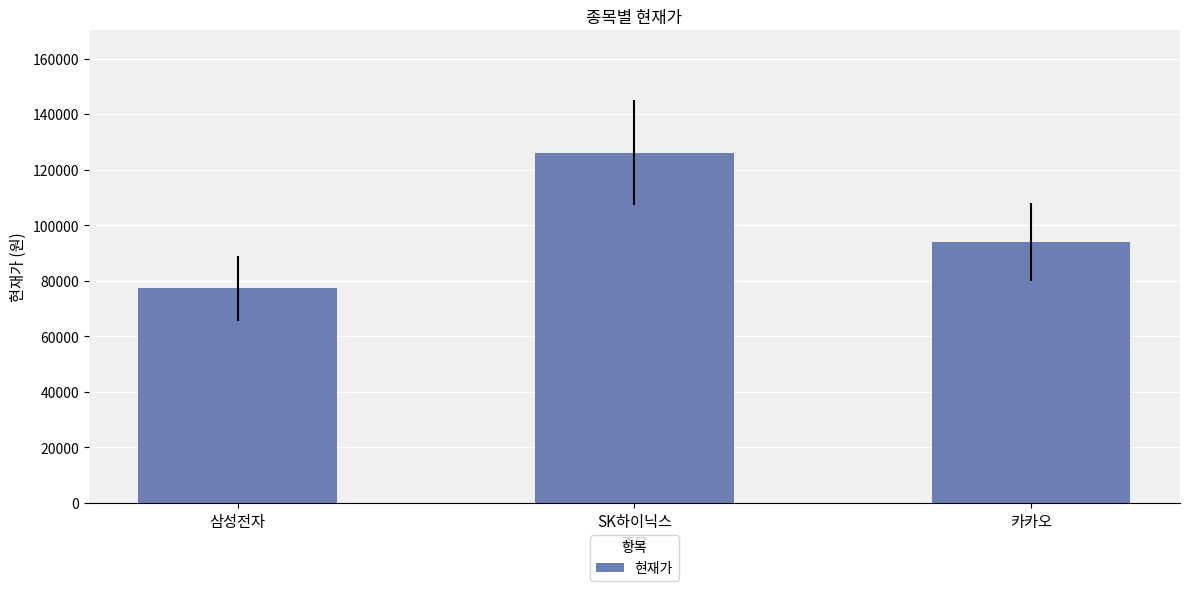

At which category does the chart reach its minimum across all series?

삼성전자